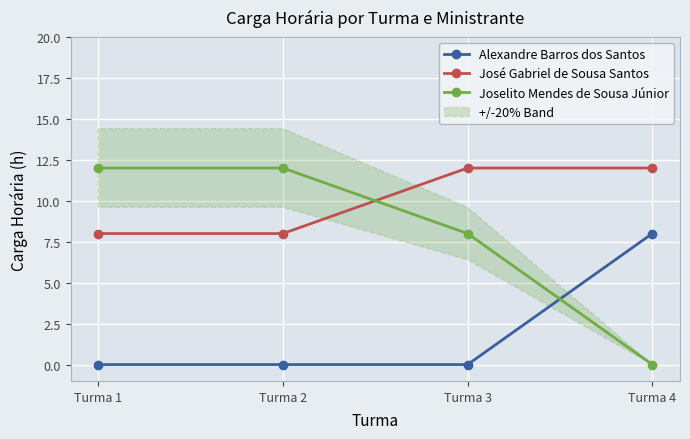

At which label does Alexandre Barros dos Santos reach its peak?

Turma 4